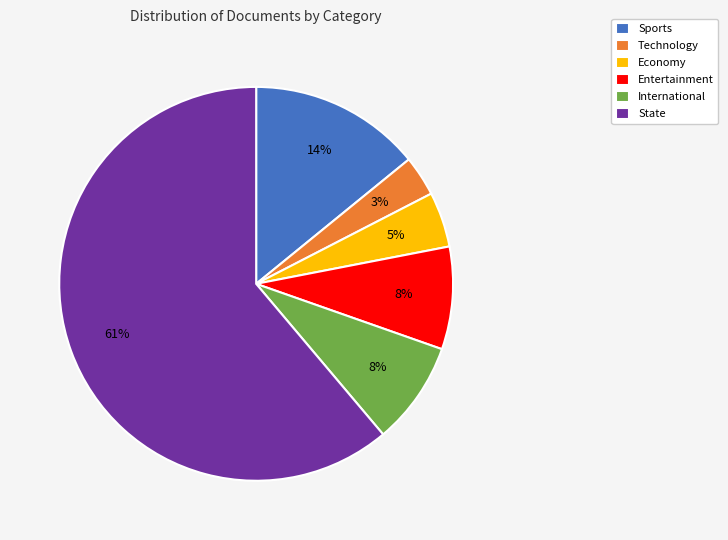

Approximately how many times larger is the value at Entertainment compared to International?

1.0